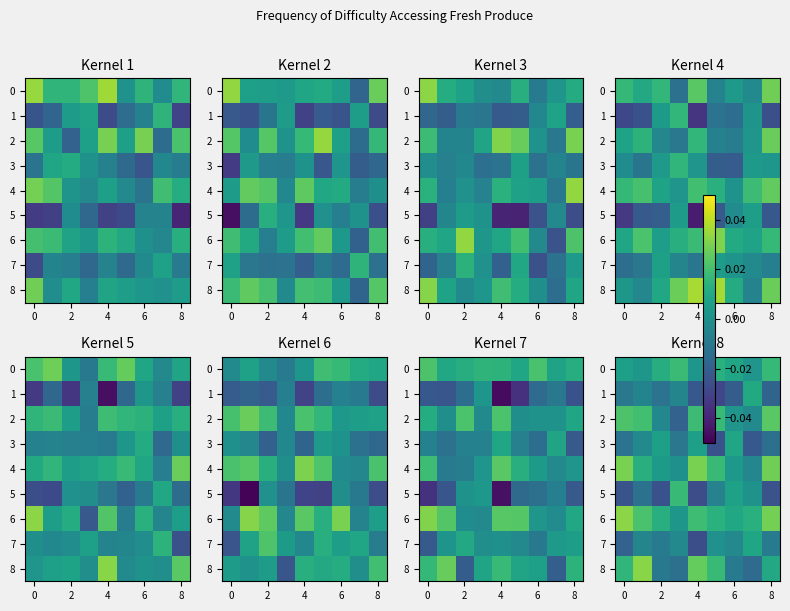

The value of row_0 at −2 is 0.0. True or false?

False